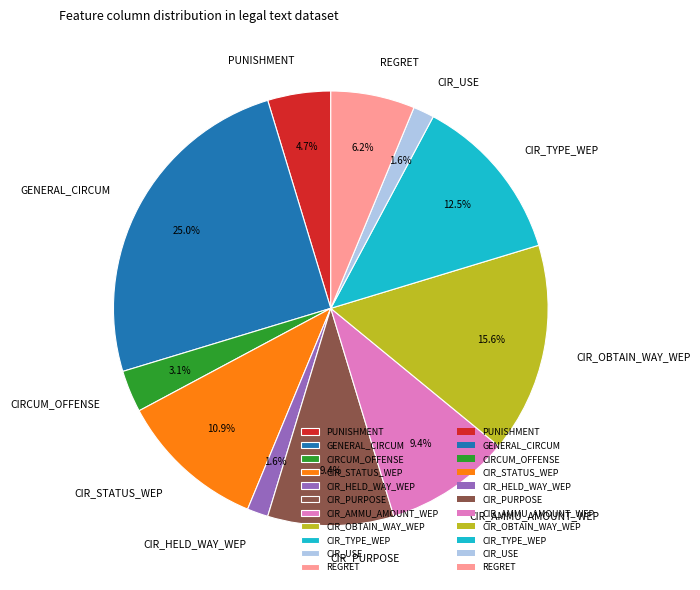

How many segments does this pie chart have?

11